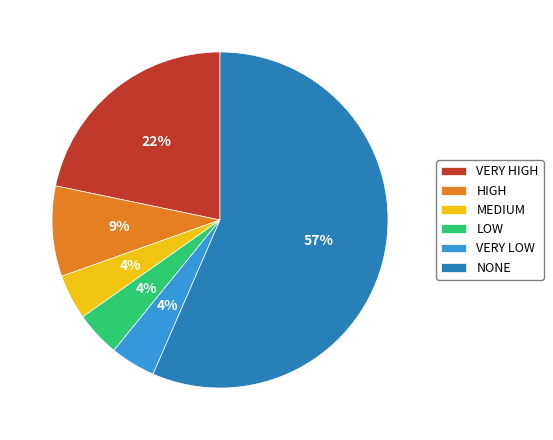

To the nearest percent, what portion does NONE represent?

57%